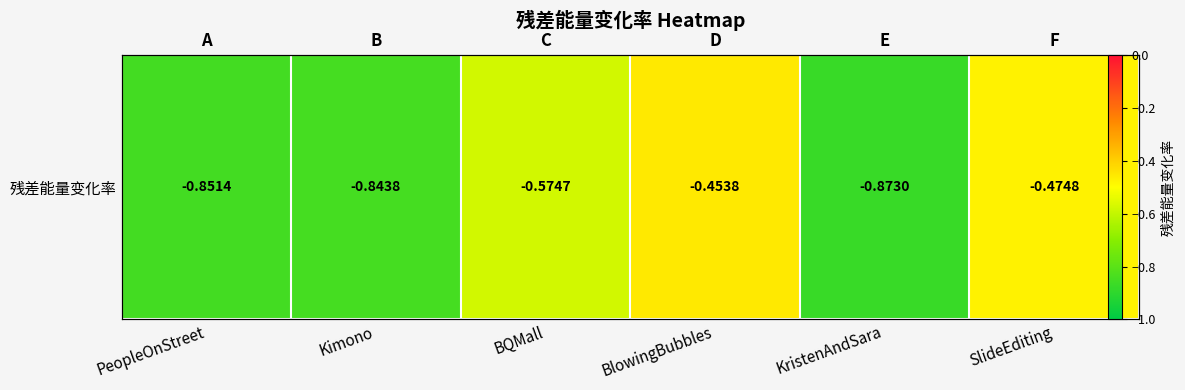

Is it true that the value at PeopleOnStreet is -0.9?

True